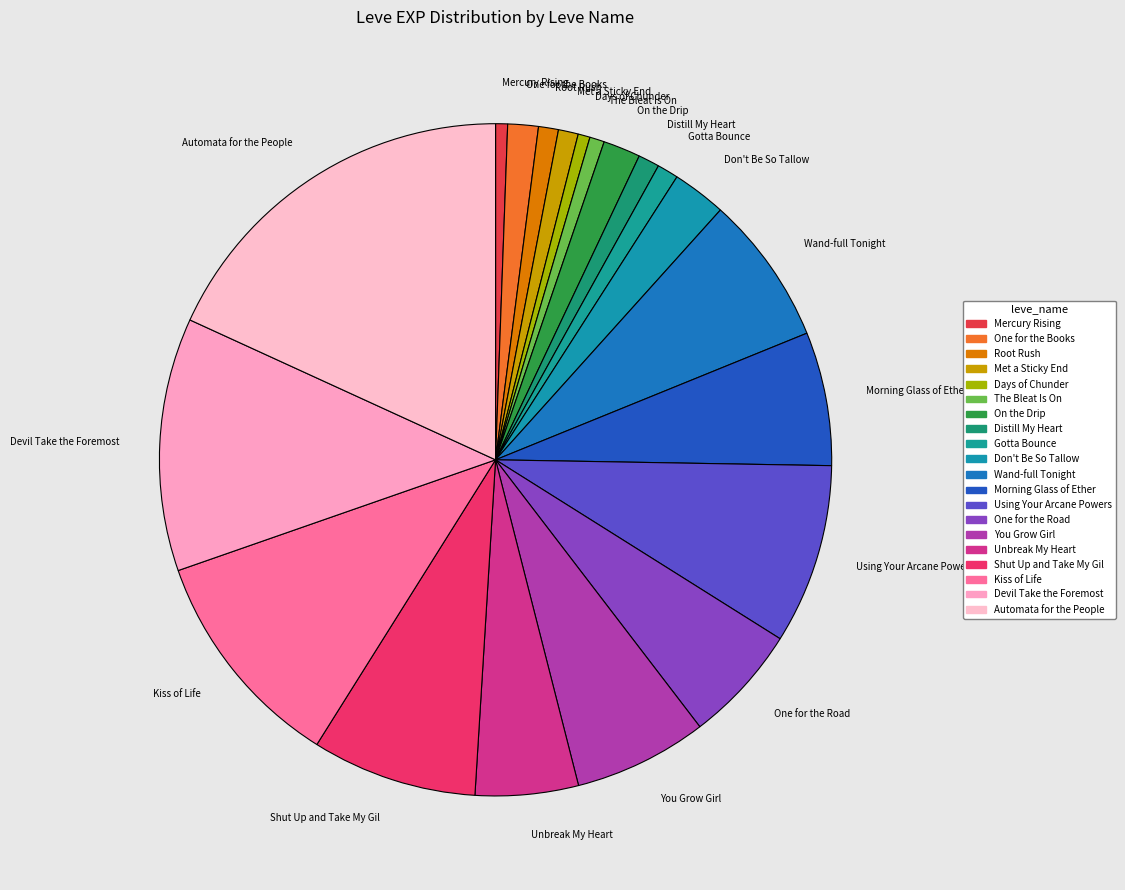

Between Days of Chunder and One for the Books, which is larger?

One for the Books